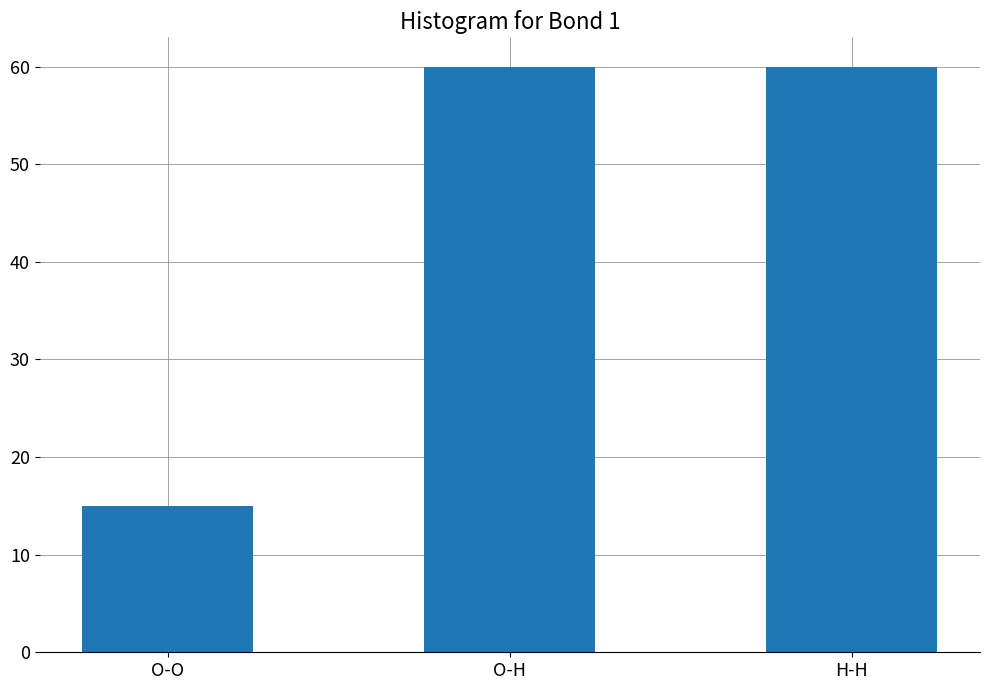

Which has a higher value, H-H or O-O?

H-H